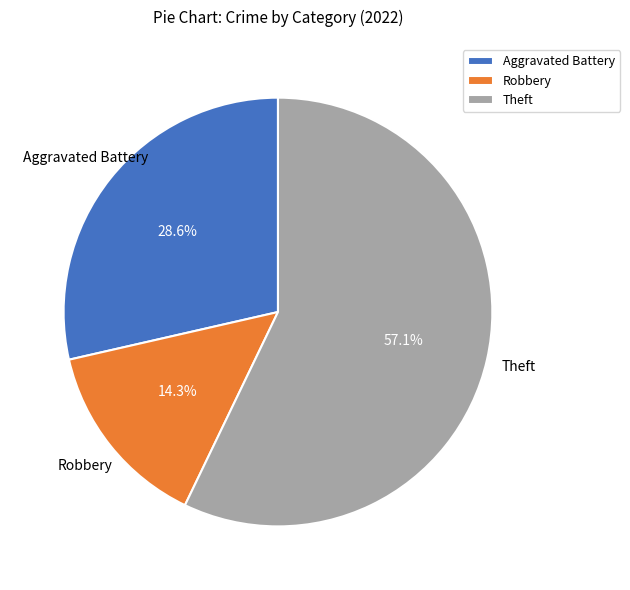

The Aggravated Battery slice represents 9% of the pie. True or false?

False